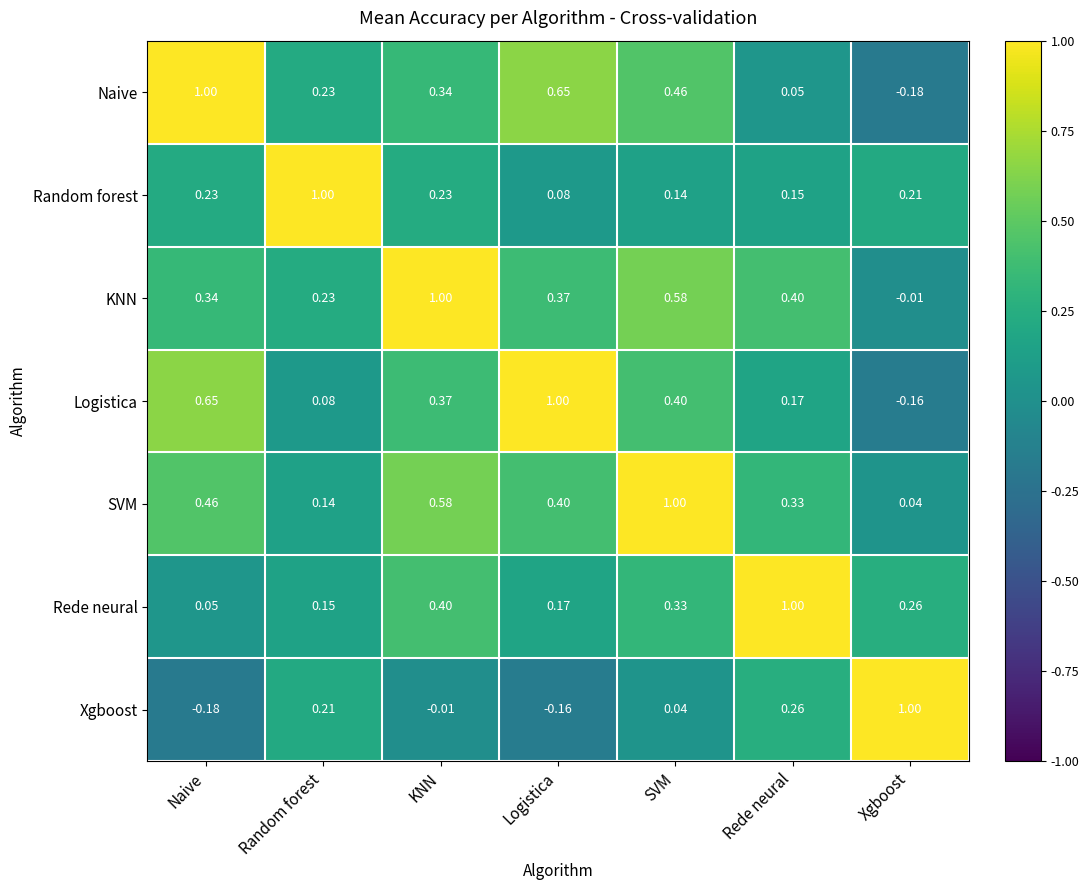

At which label does KNN first exceed 0?

Naive